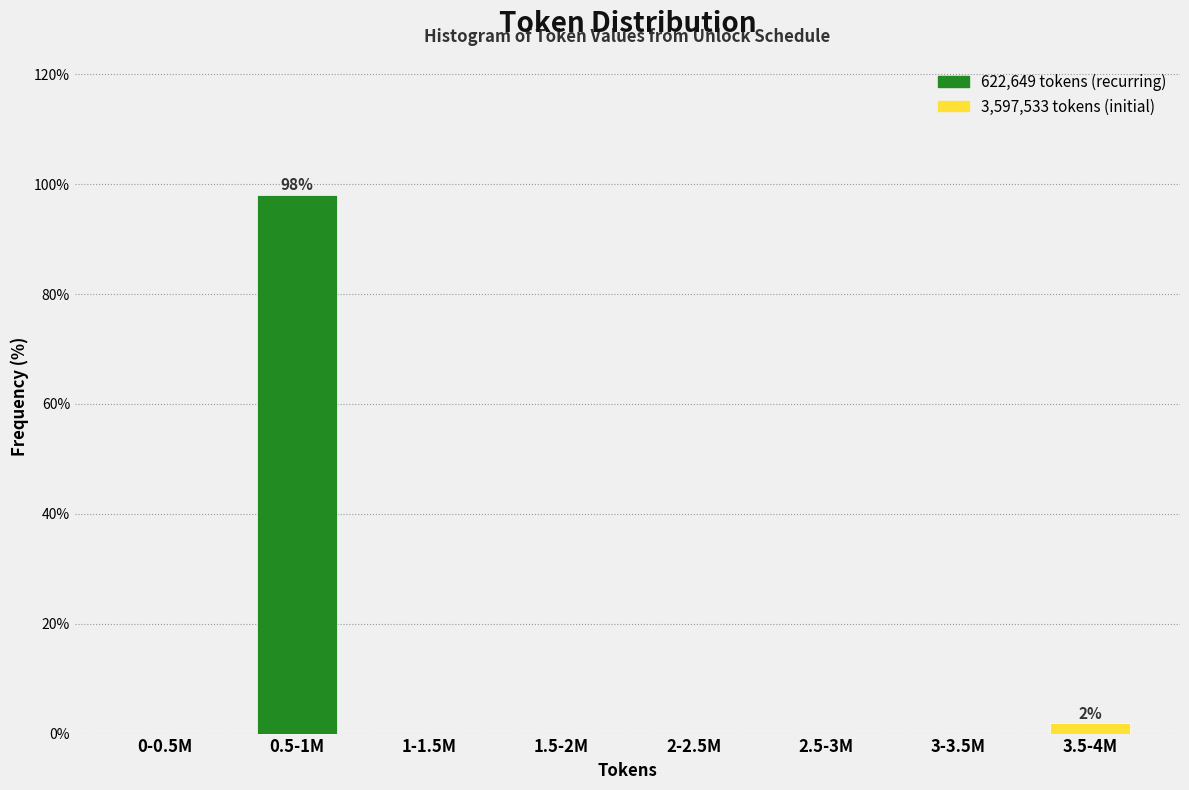

Reading left to right, transcribe all the data shown in this chart.

0-0.5M=0.0	0.5-1M=98.1	1-1.5M=0.0	1.5-2M=0.0	2-2.5M=0.0	2.5-3M=0.0	3-3.5M=0.0	3.5-4M=1.9